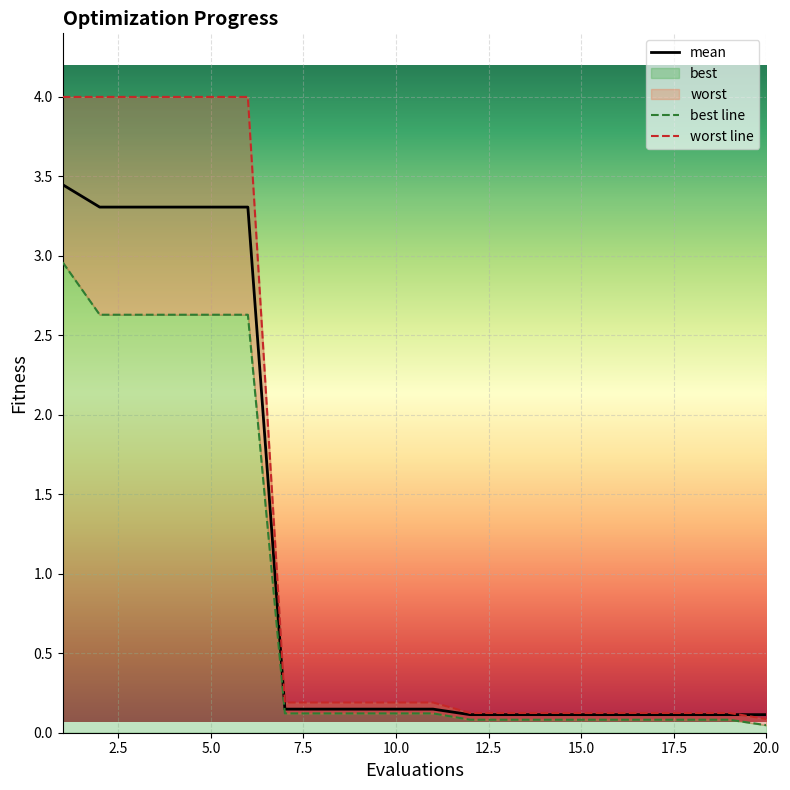

Which series has the largest total across all categories?

worst